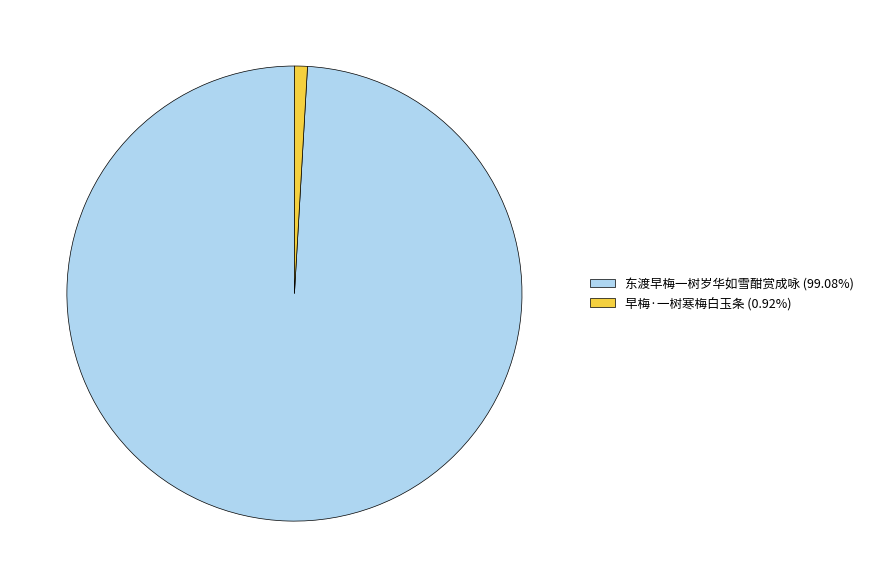

Does any single category account for the majority?

Yes